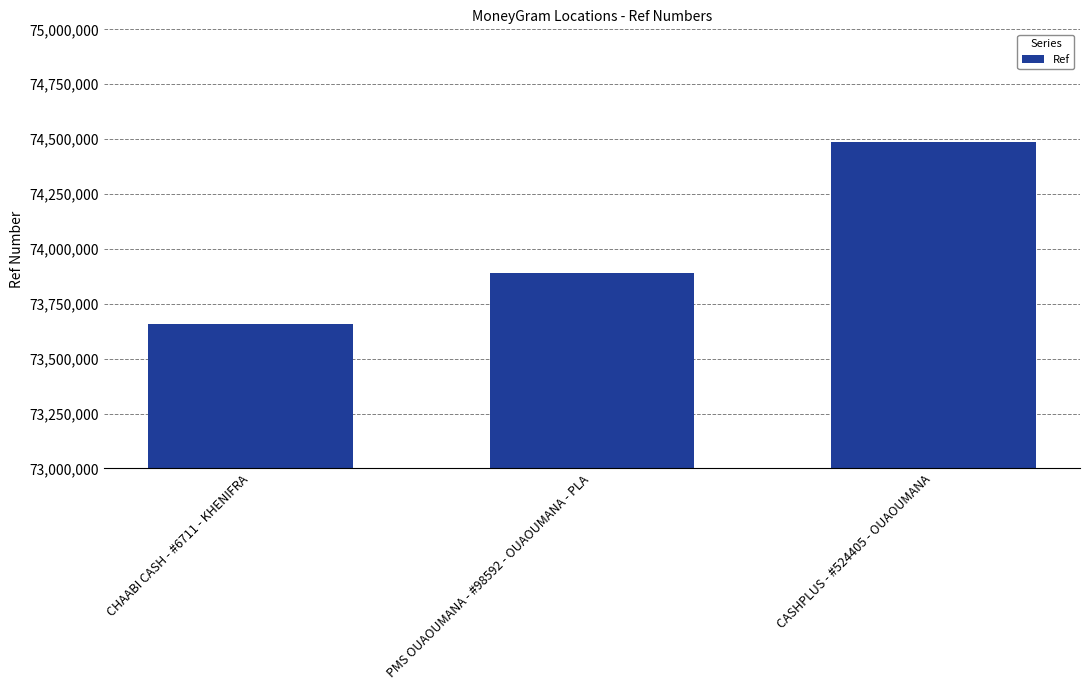

Does the chart contain stacked bars?

No